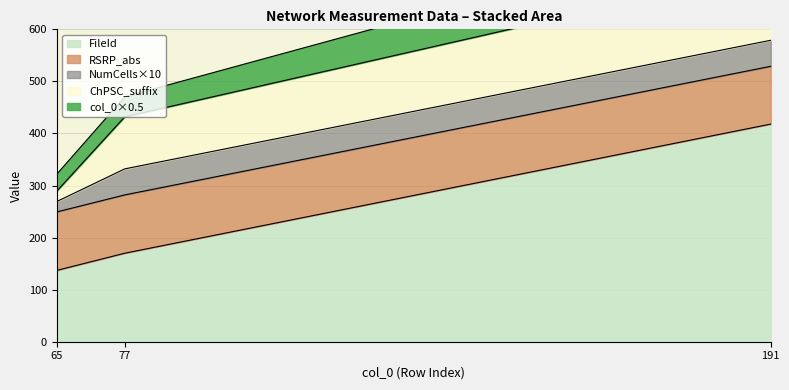

Does the chart display data point markers on the line(s)?

No